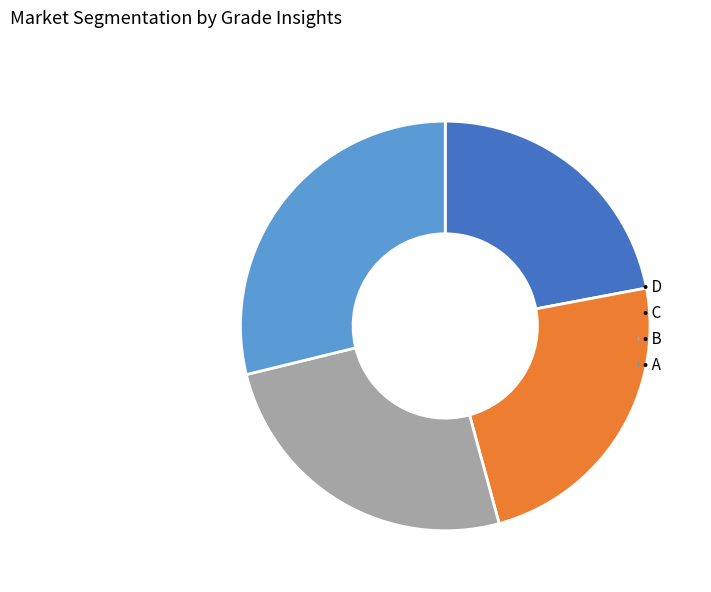

Does any single category account for the majority?

No